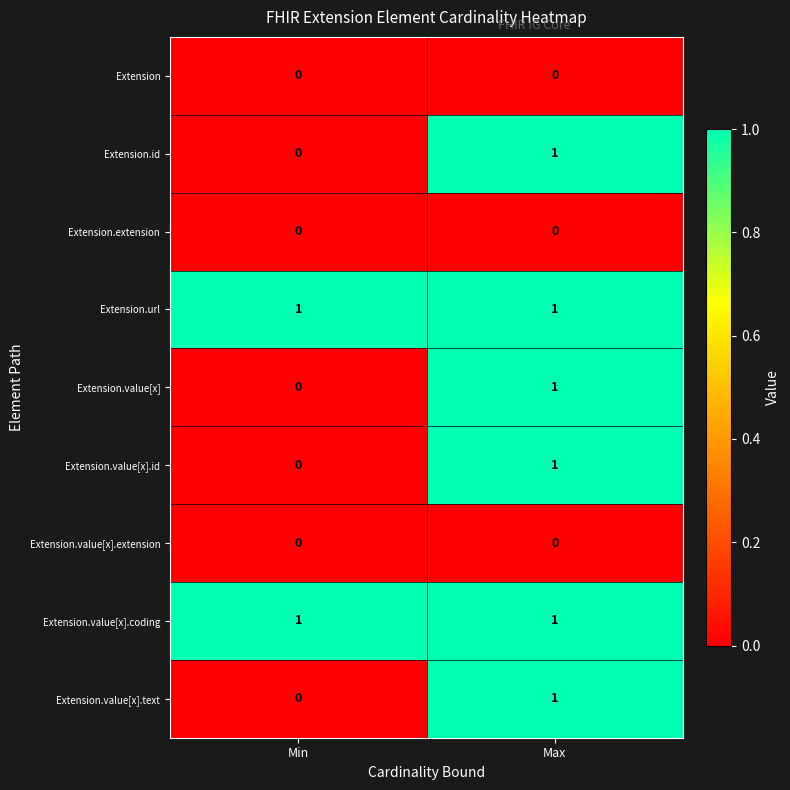

Reading left to right, extract all data points from this chart.

Extension: 0	0
Extension.id: 0	1
Extension.extension: 0	0
Extension.url: 1	1
Extension.value[x]: 0	1
Extension.value[x].id: 0	1
Extension.value[x].extension: 0	0
Extension.value[x].coding: 1	1
Extension.value[x].text: 0	1